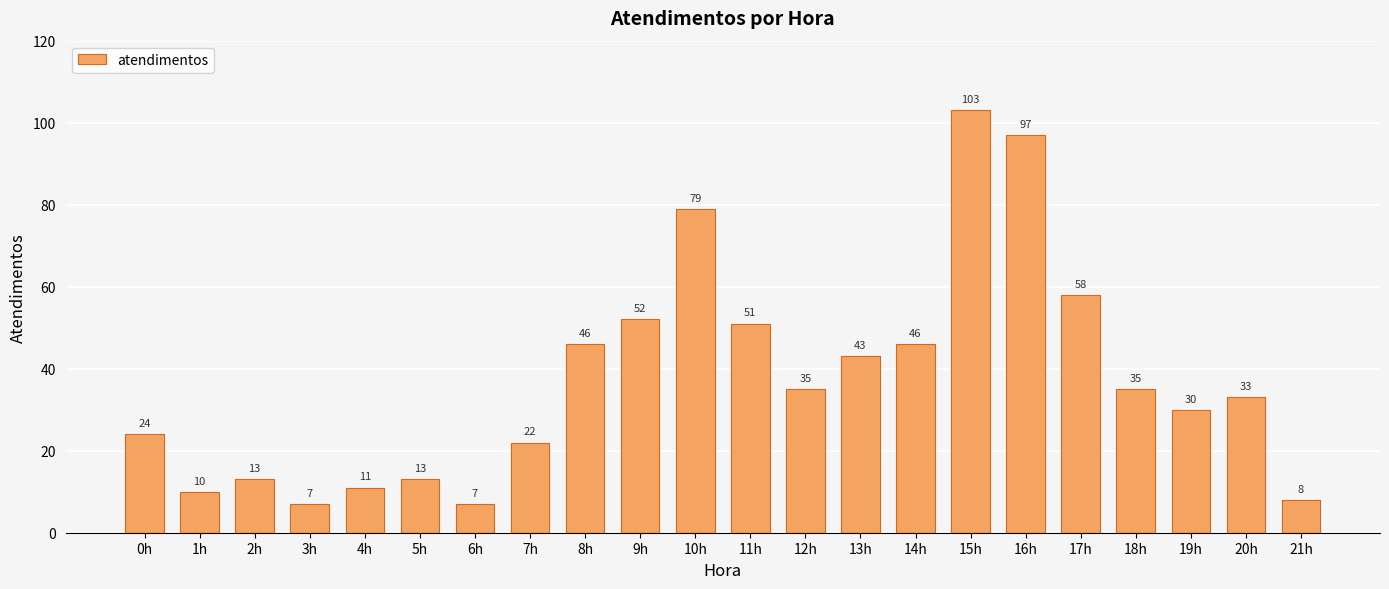

Reading left to right, extract all data points from this chart.

0h=24	1h=10	2h=13	3h=7	4h=11	5h=13	6h=7	7h=22	8h=46	9h=52	10h=79	11h=51	12h=35	13h=43	14h=46	15h=103	16h=97	17h=58	18h=35	19h=30	20h=33	21h=8